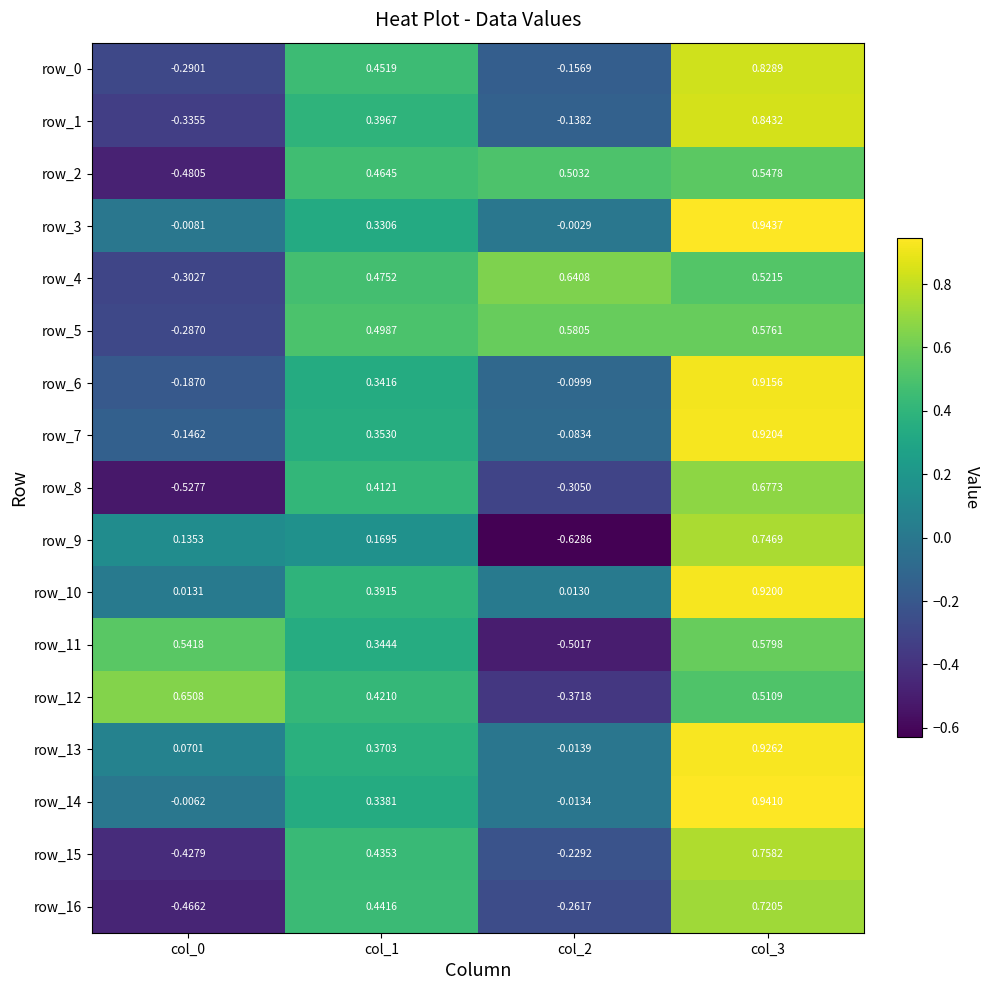

Which category has the highest value across all series?

col_3